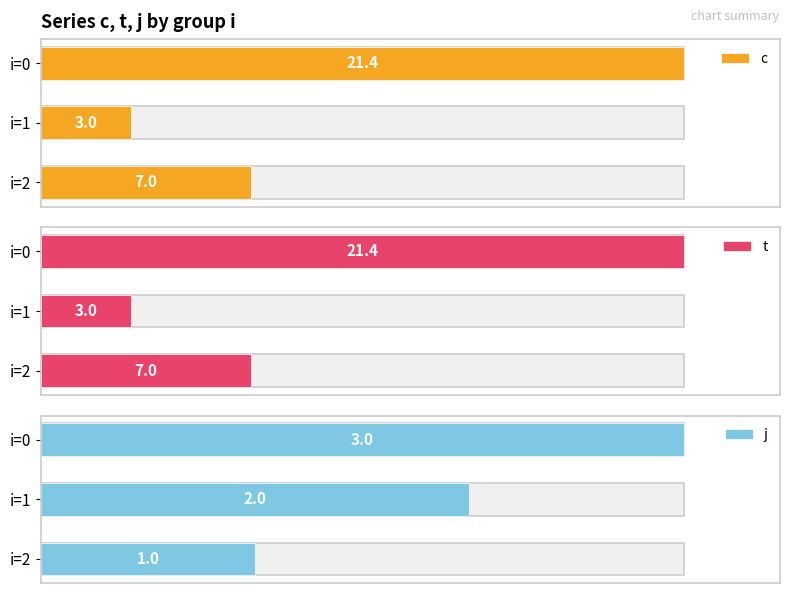

What is the difference between the second highest and minimum values in the c series?

4.0